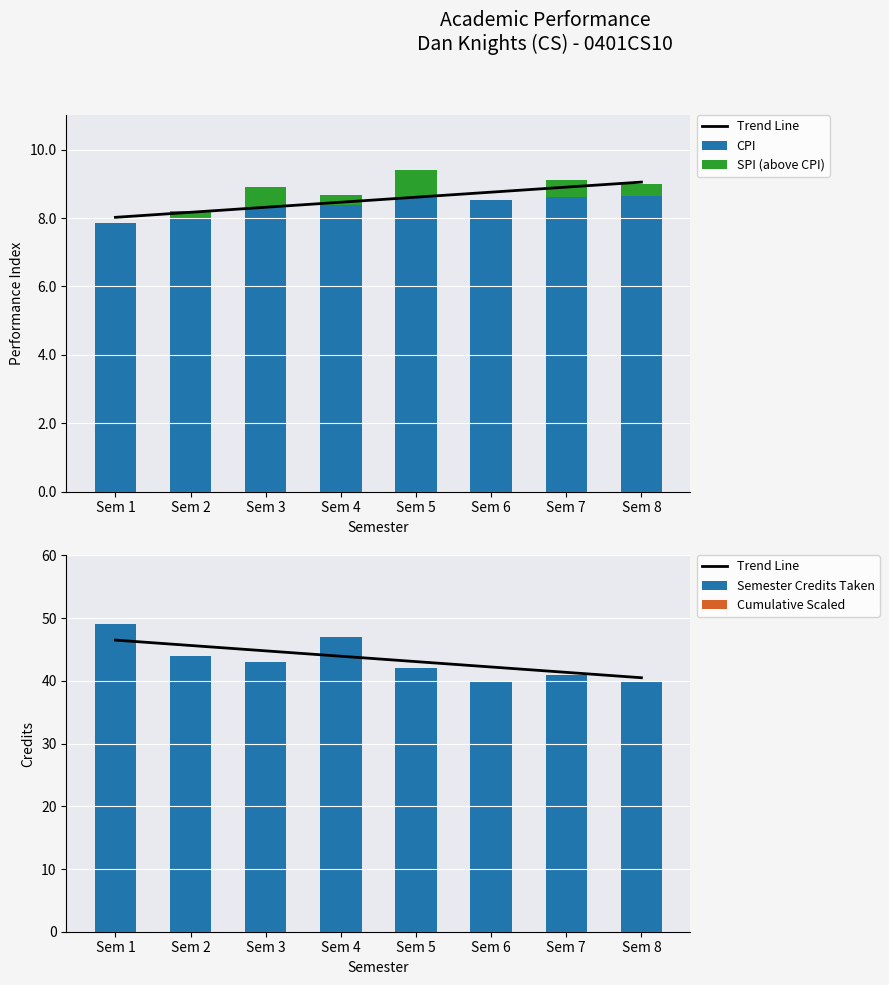

What is the average value of the CPI series?

8.4